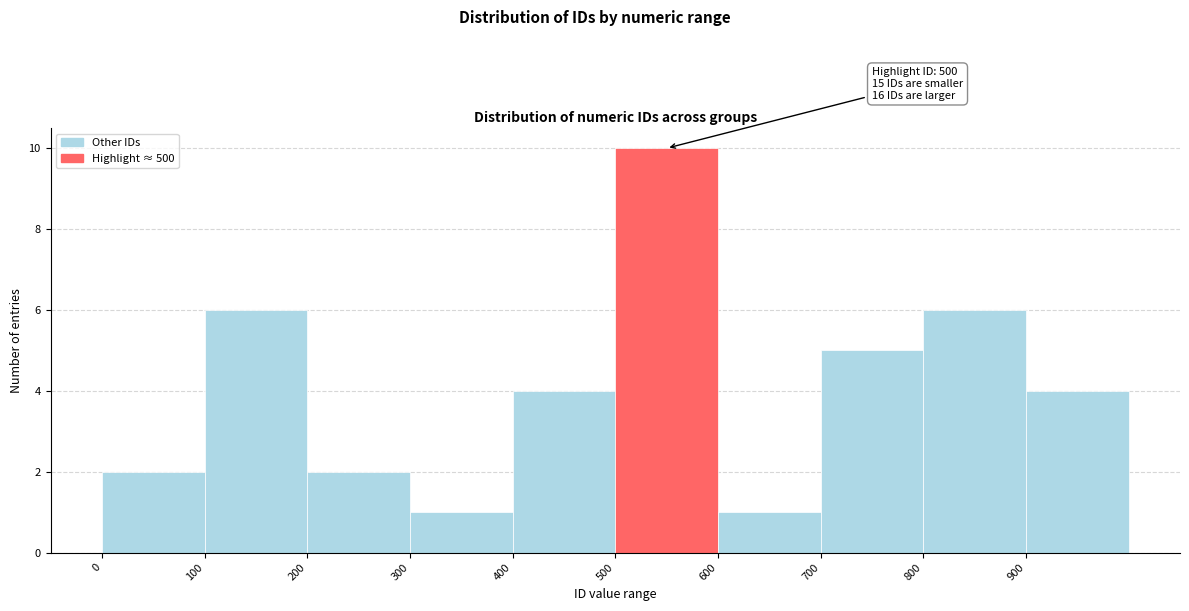

Over which range of the x-axis is the bar tallest?

500 to 600